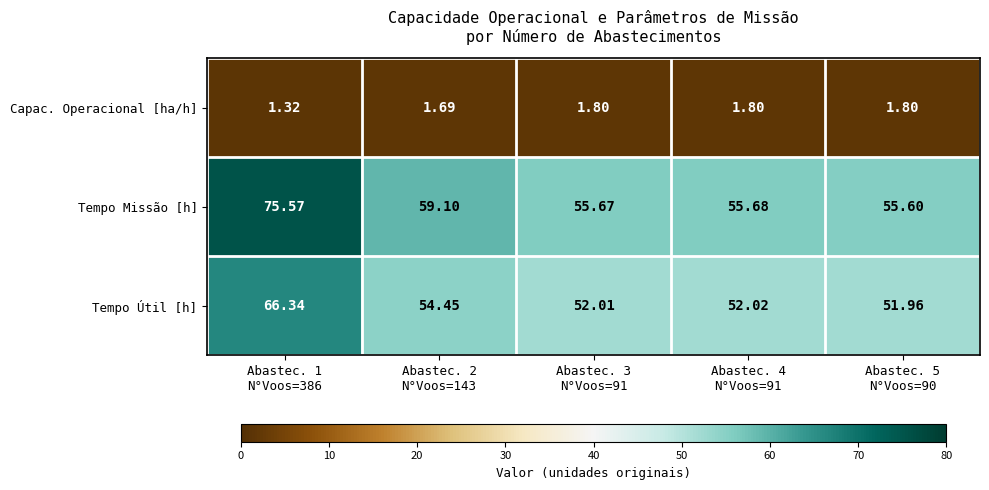

Which series has the widest spread of values?

Tempo Missão [h]